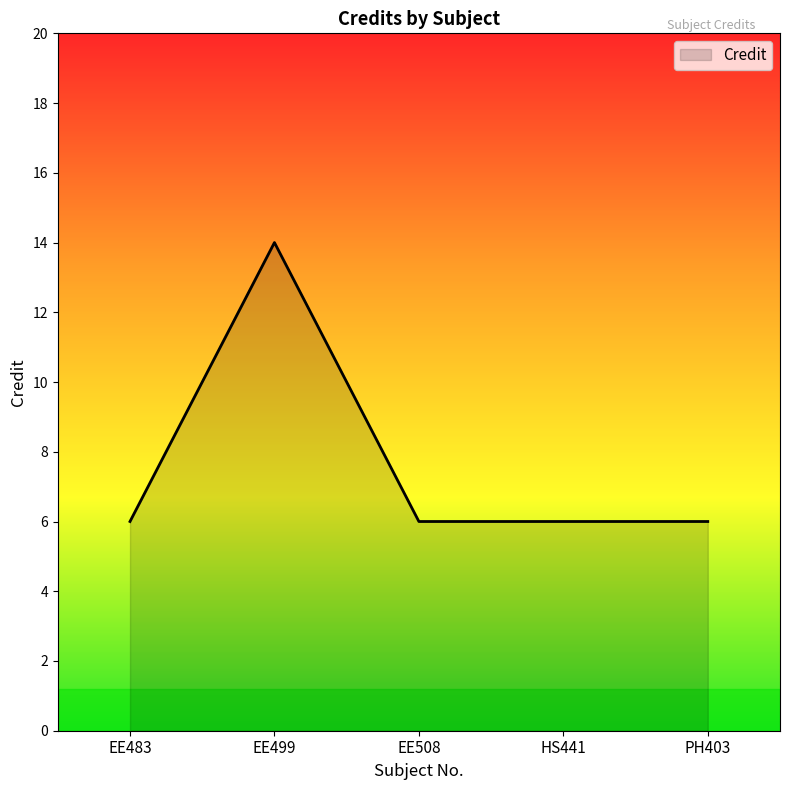

Where is the first local maximum?

EE499